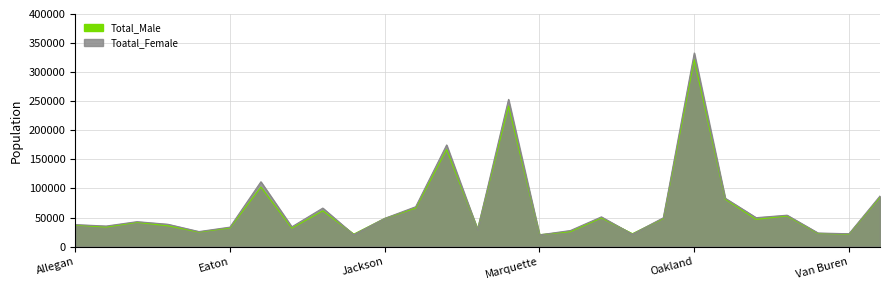

At how many categories does at least one series exceed 180238?

2